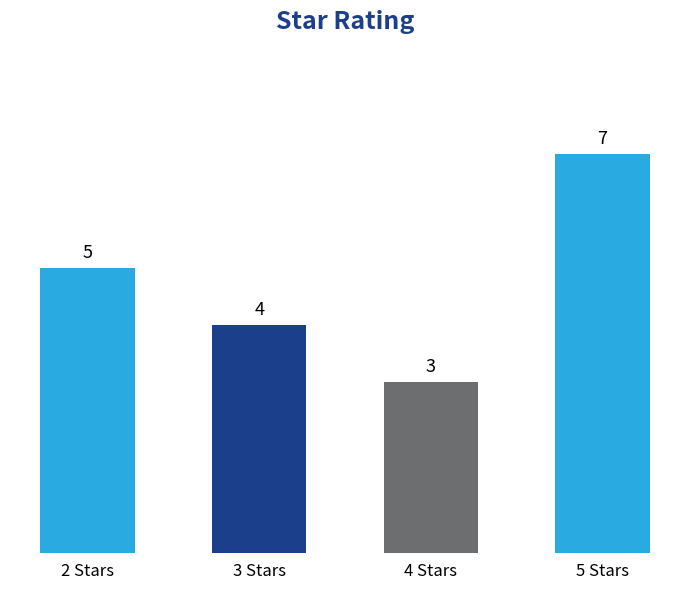

What is the average value?

5